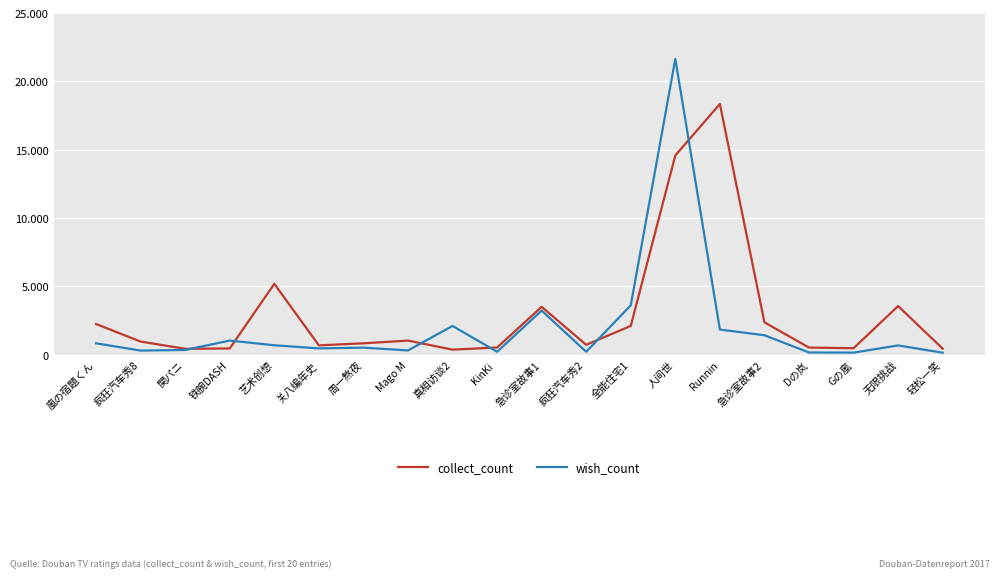

At which category is the sum across all series the highest?

人间世